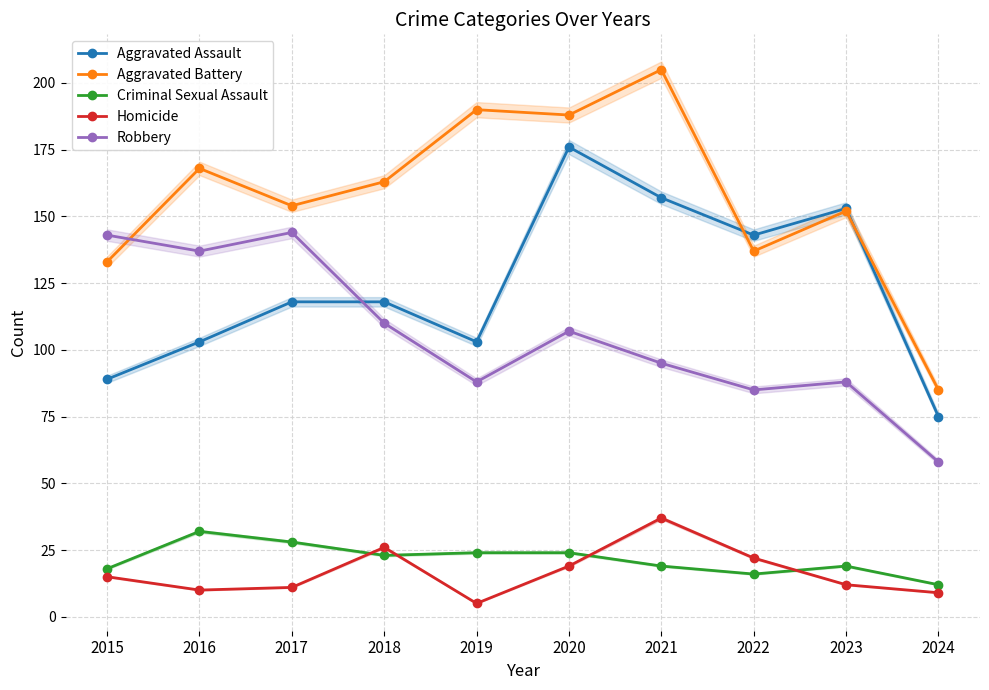

Is it true that Robbery equals 110 at 2018?

True